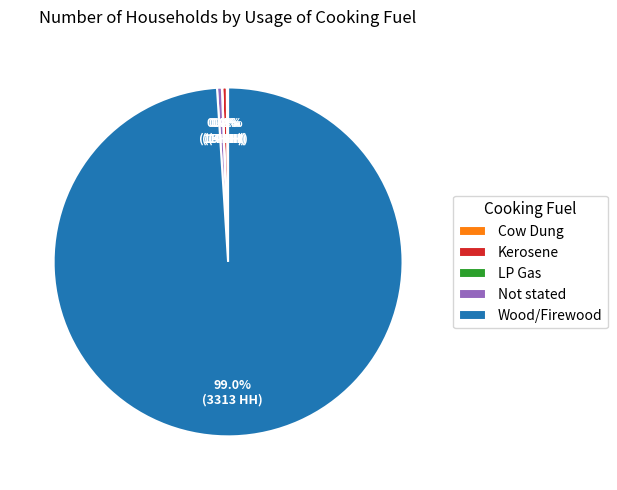

To the nearest percent, what is the difference between the largest and smallest slice percentages?

99%